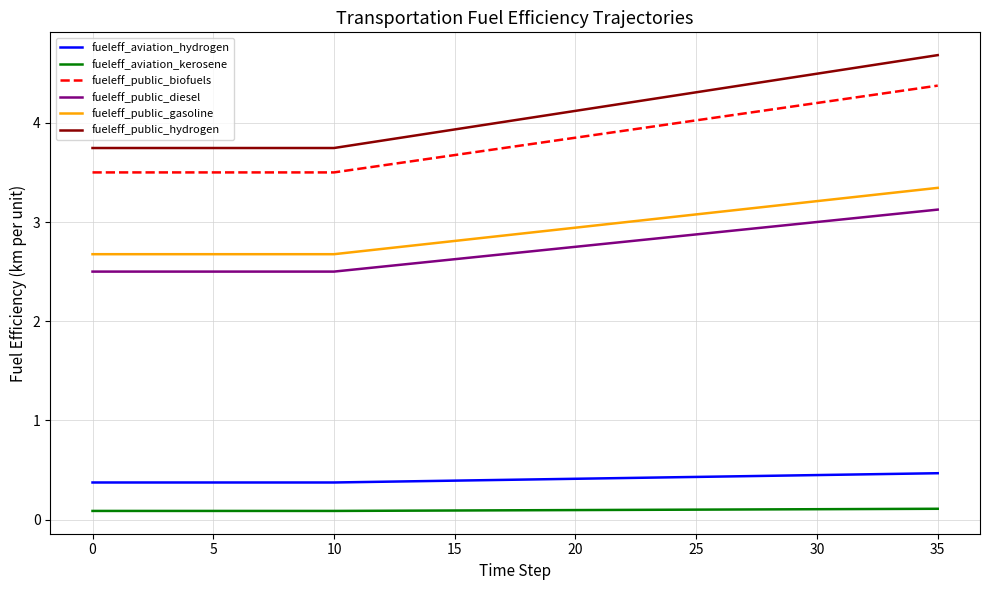

What is the smallest value displayed?

0.1